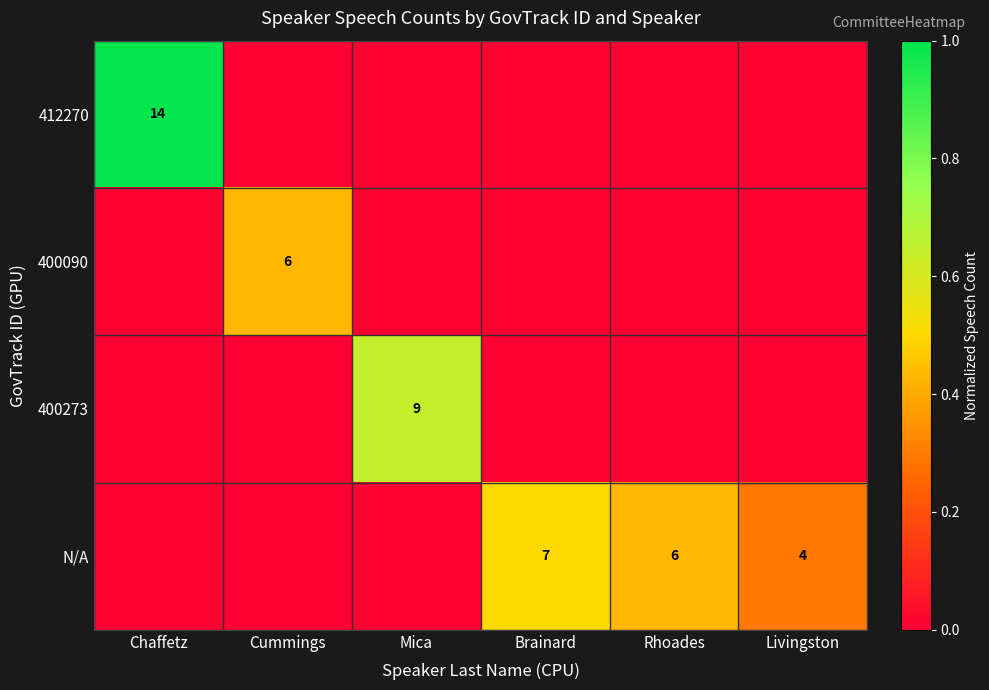

True or false: N/A has a value of 2 at Rhoades.

False